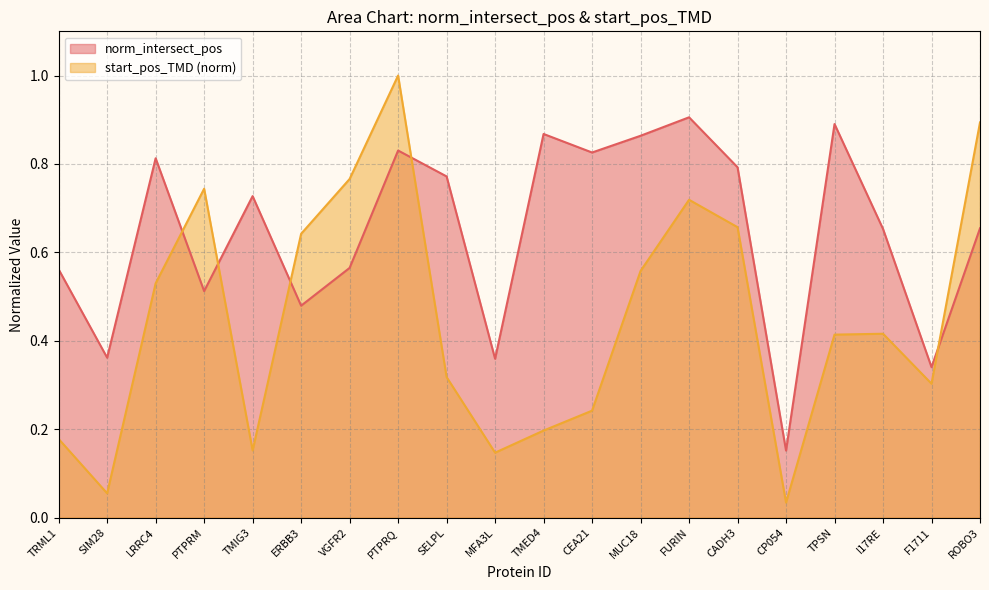

List the series in order of their peak value, lowest first.

norm_intersect_pos, start_pos_TMD (norm)